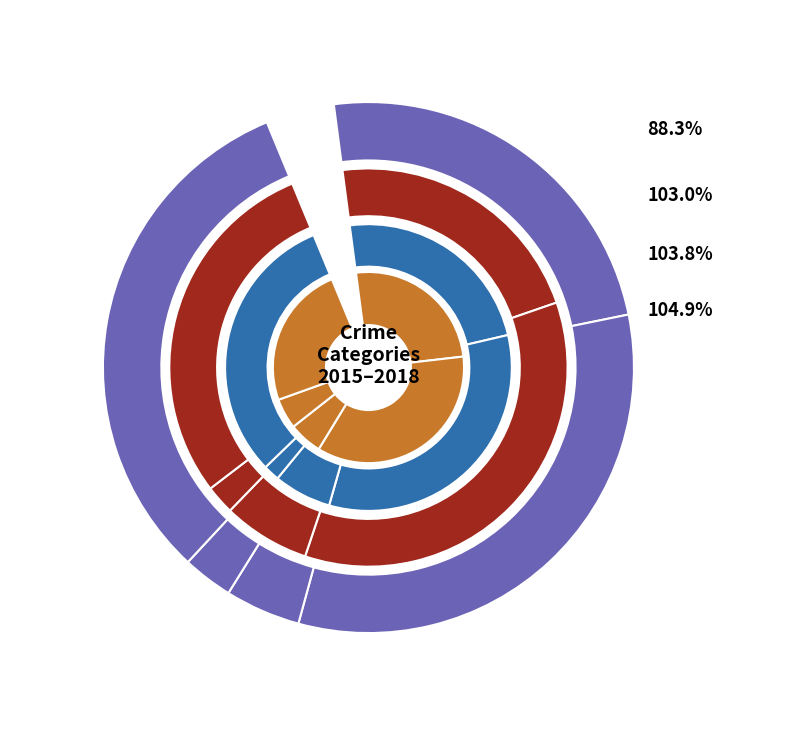

To the nearest percent, what portion does Aggravated Battery represent?

37%